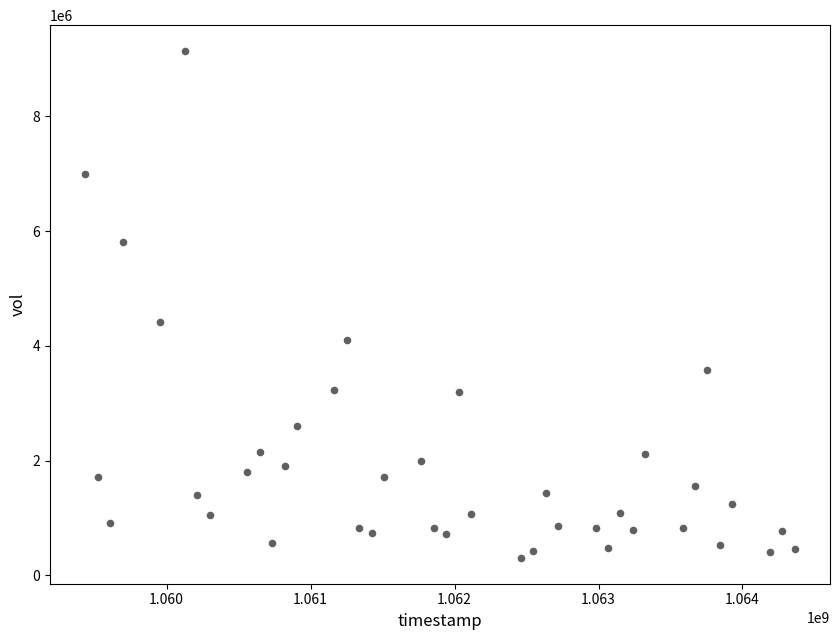

What is the range of Y values (max minus min)?

8851040